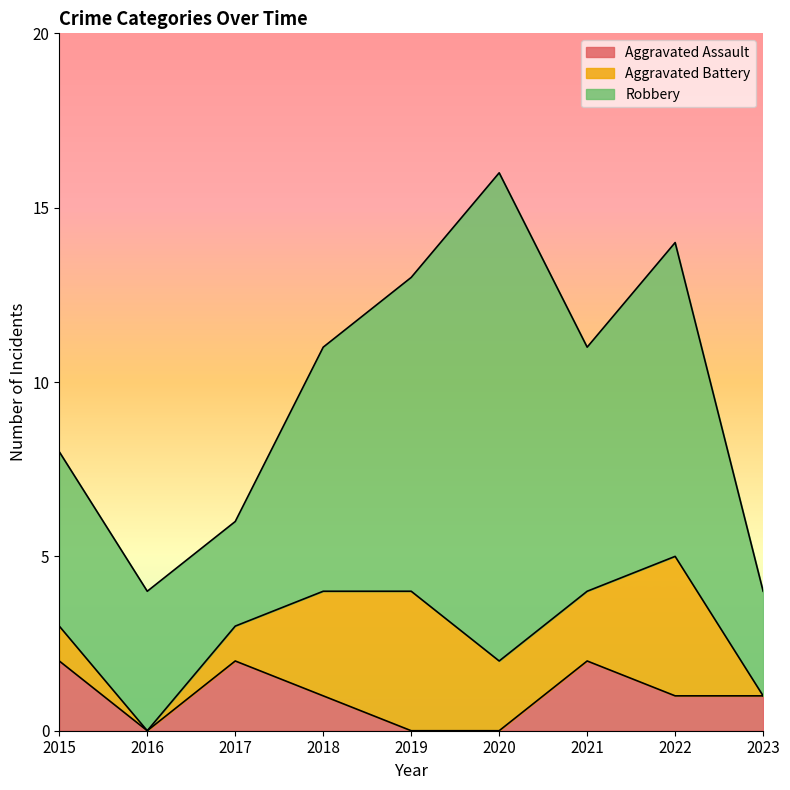

What is the approximate value of Aggravated Assault at 2021?

2